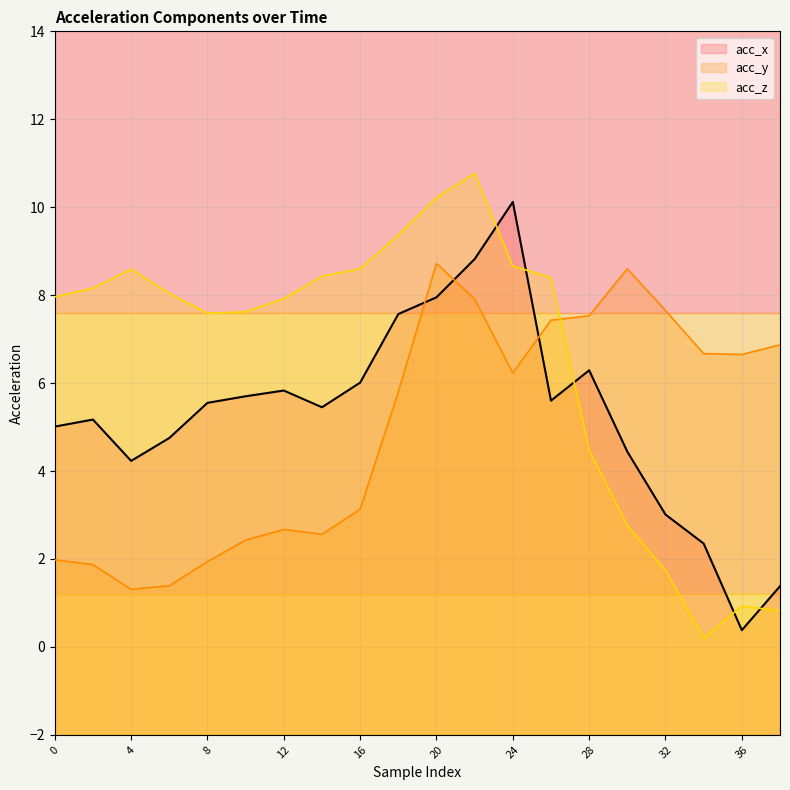

At which category is the sum across all series the highest?

22